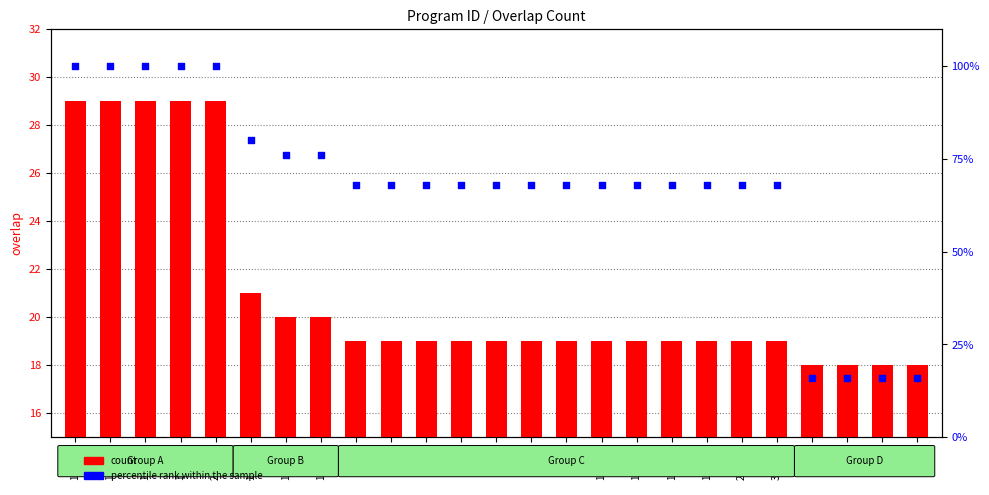

Is the value of percentile rank within the sample at 1047 greater than the value of count at 1047?

Yes